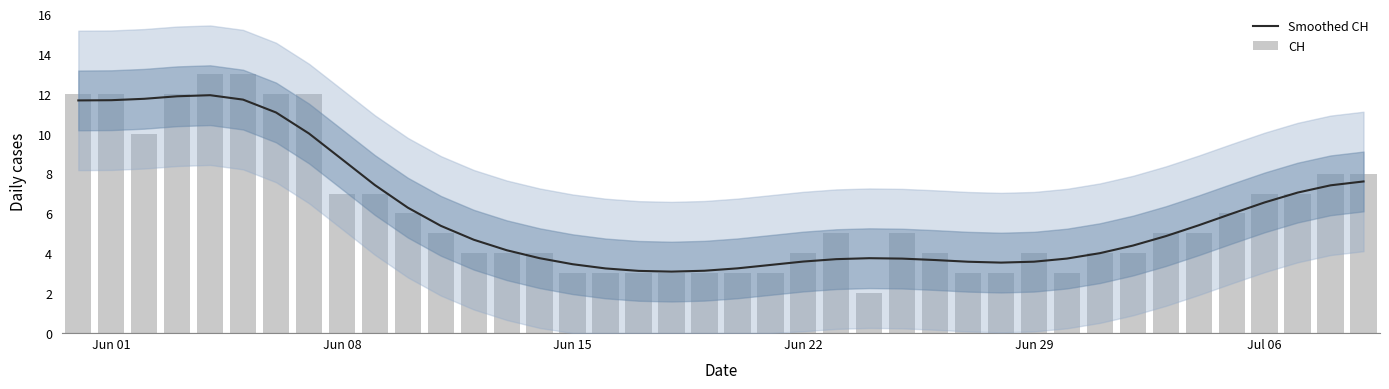

Reading left to right, extract all data points from this chart.

Smoothed CH: 11.7	11.7	11.8	11.9	11.9	11.7	11.1	10.0	8.7	7.4	6.3	5.4	4.7	4.2	3.8	3.5	3.2	3.1	3.1	3.1	3.2	3.4	3.6	3.7	3.8	3.7	3.7	3.6	3.5	3.6	3.7	4.0	4.4	4.9	5.4	6.0	6.6	7.0	7.4	7.6
CH: 12.0	12.0	10.0	12.0	13.0	13.0	12.0	12.0	7.0	7.0	6.0	5.0	4.0	4.0	4.0	3.0	3.0	3.0	3.0	3.0	3.0	3.0	4.0	5.0	2.0	5.0	4.0	3.0	3.0	4.0	3.0	4.0	4.0	5.0	5.0	6.0	7.0	7.0	8.0	8.0